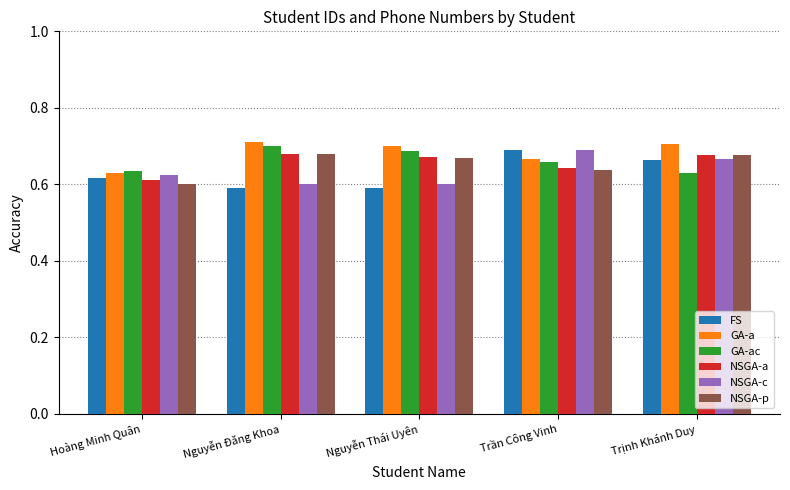

Count the NSGA-a values in the range 0 to 1.

5